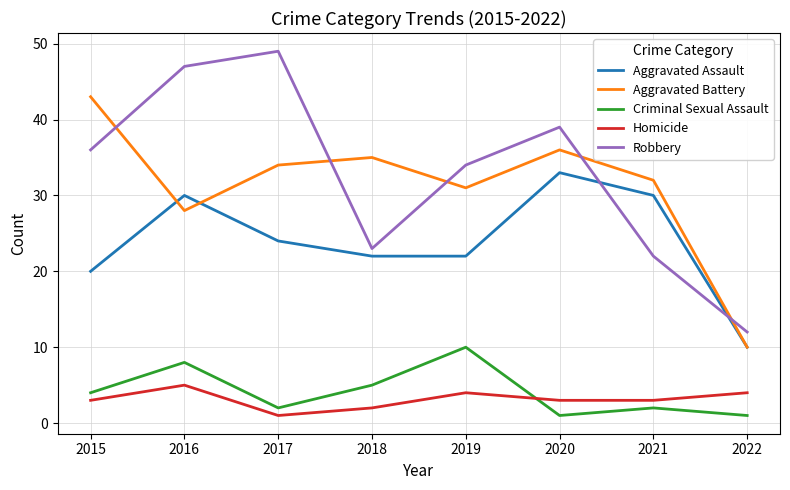

True or false: Robbery and Criminal Sexual Assault cross at least once.

False